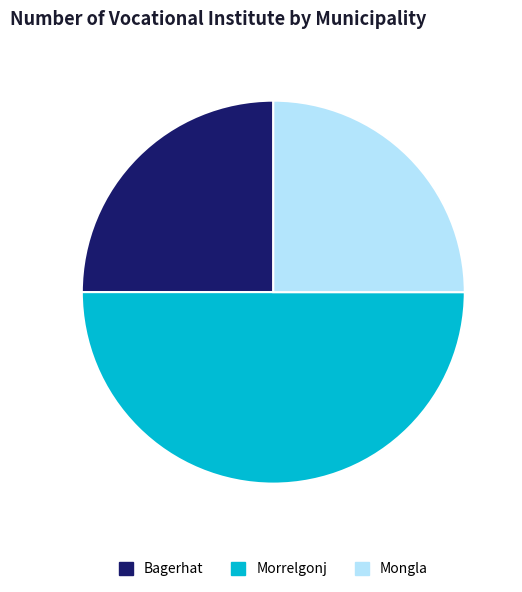

The Morrelgonj slice represents 50% of the pie. True or false?

True